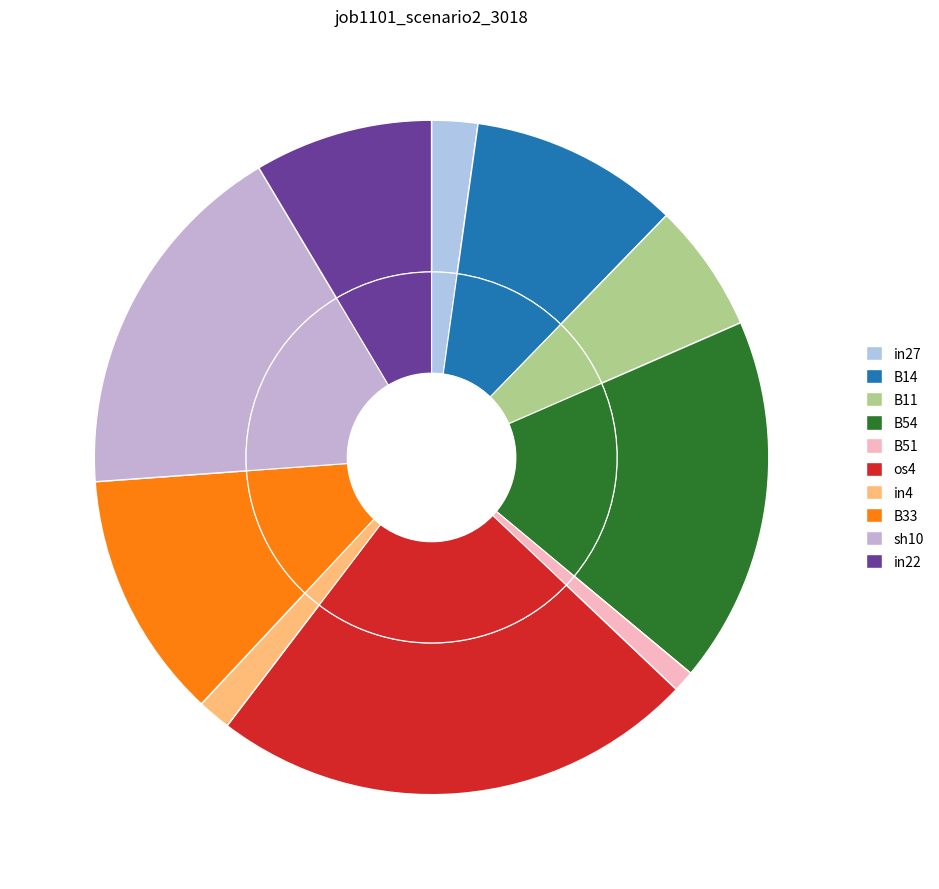

True or false: in22 accounts for 9% of the total.

True